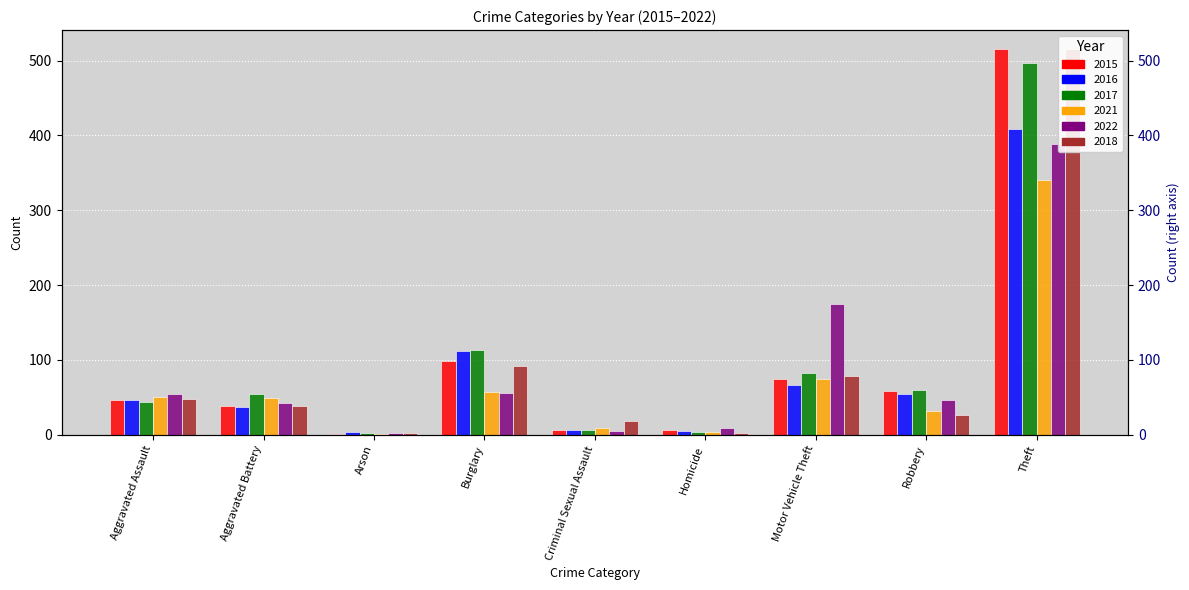

Is it true that 2021 equals 590 at Theft?

False